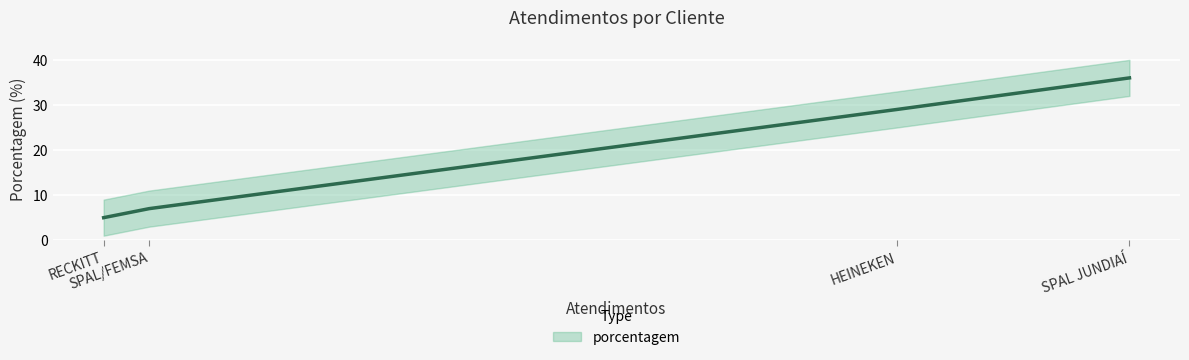

What is the difference between the maximum and second lowest values?

29